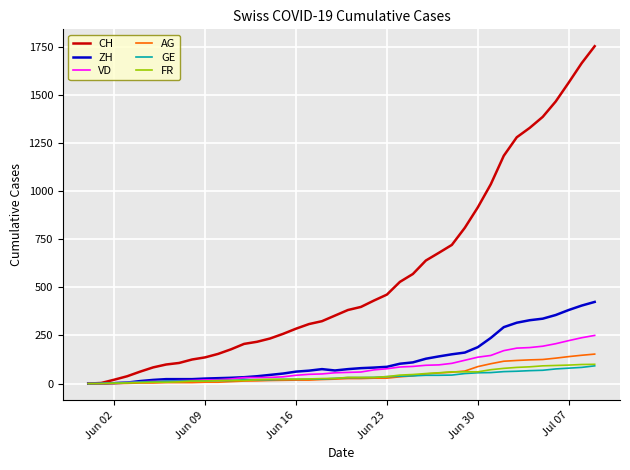

Which series has the widest spread of values?

CH